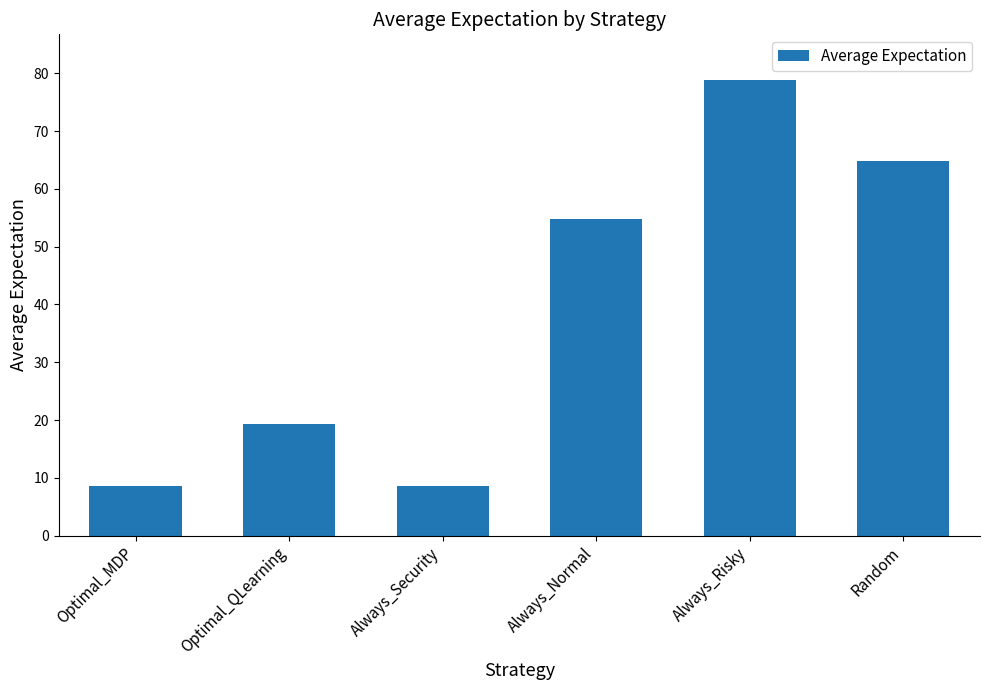

At which label is the value closest to 43?

Always_Normal